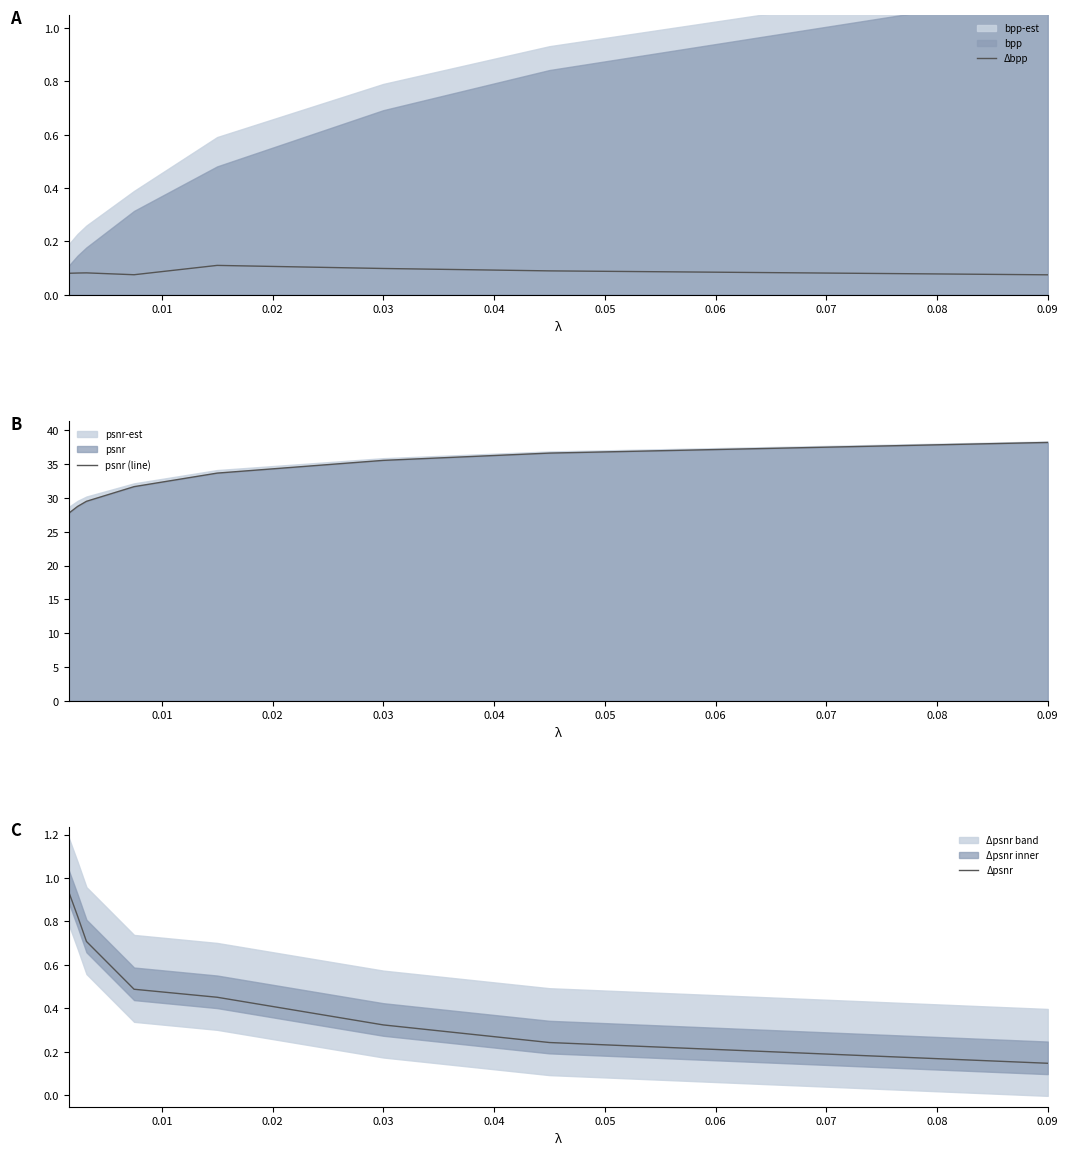

Which series has the widest spread of values?

psnr (line)